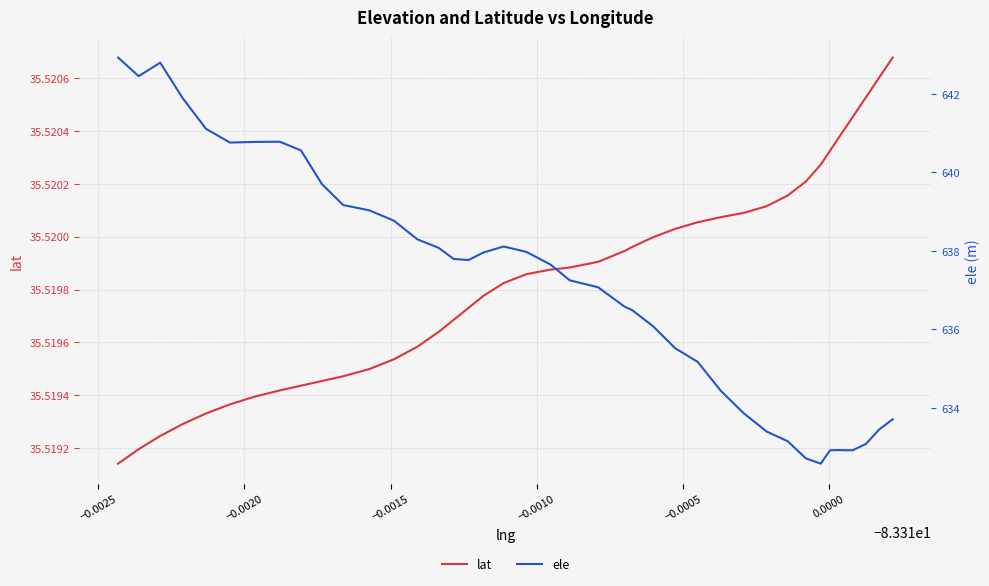

Is this an area chart (filled region under the line)?

No